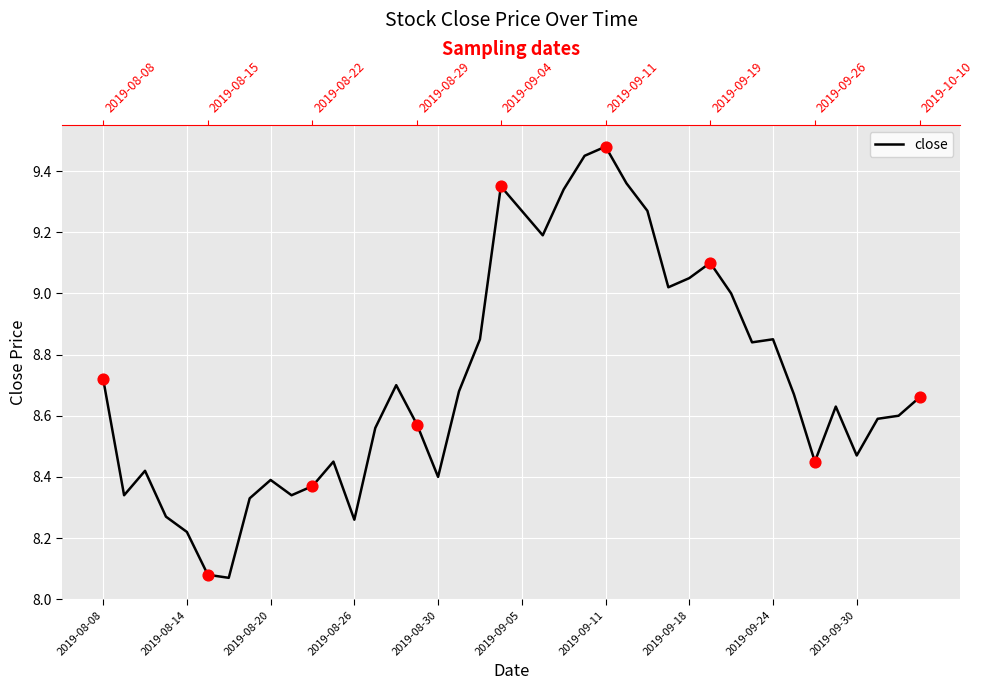

Between 16 and 13, which is larger?

13